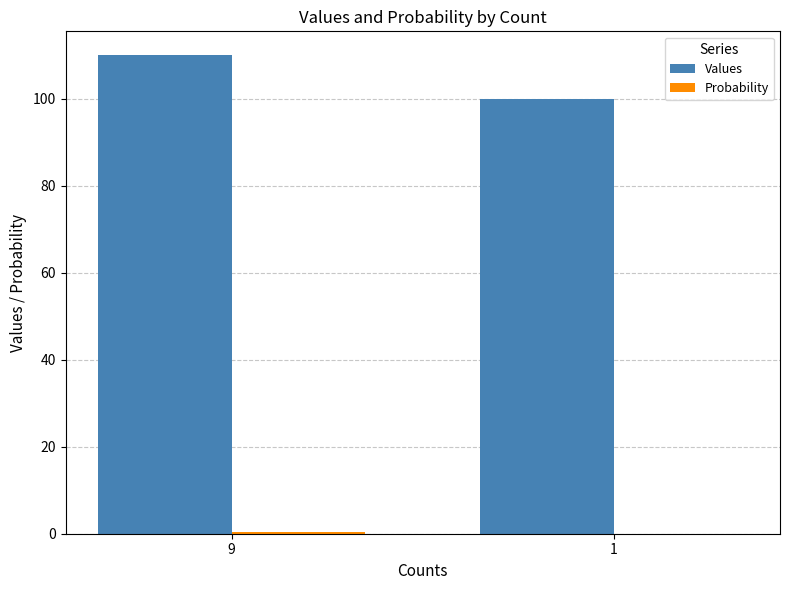

The value of Values at 1 is 56.2. True or false?

False